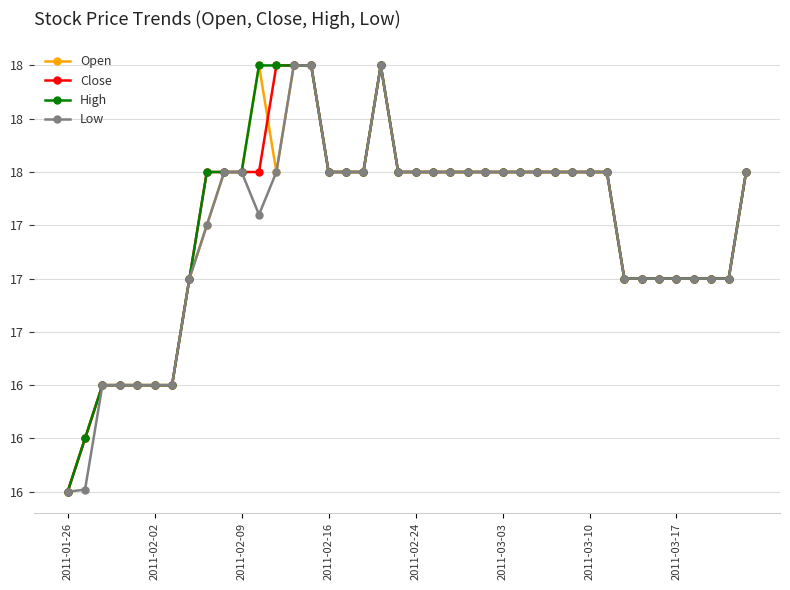

Which series has the largest range (max minus min)?

Open